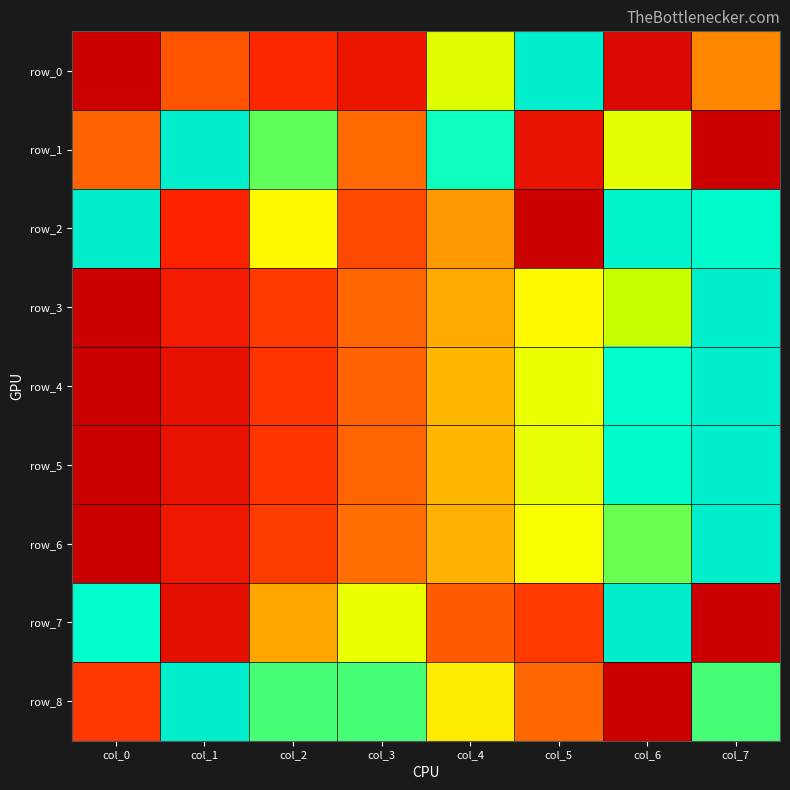

At which label is row_0 closest to 0?

col_0